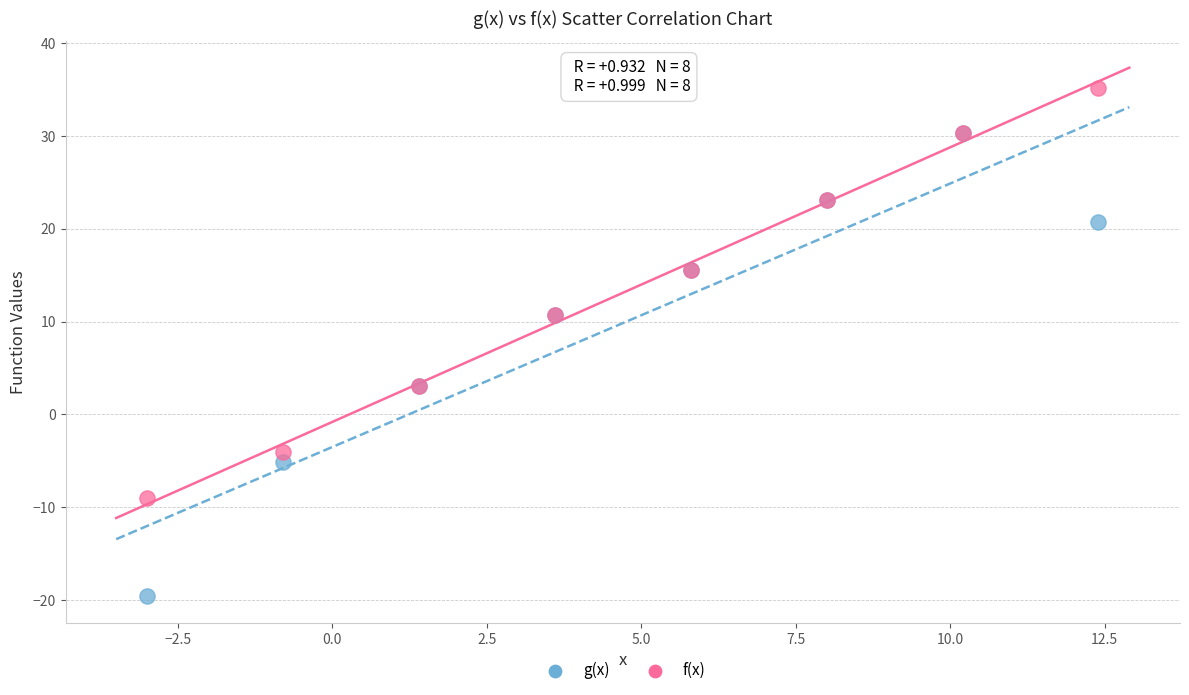

What are all the series names shown in the legend?

g(x), f(x)